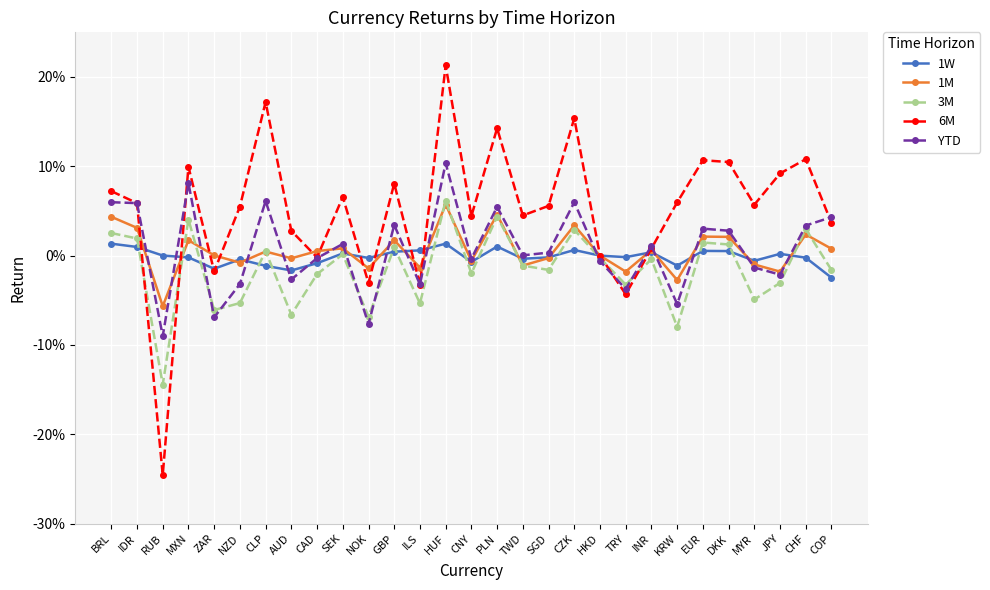

After their last crossing, which series has the higher values: 6M or 1W?

6M